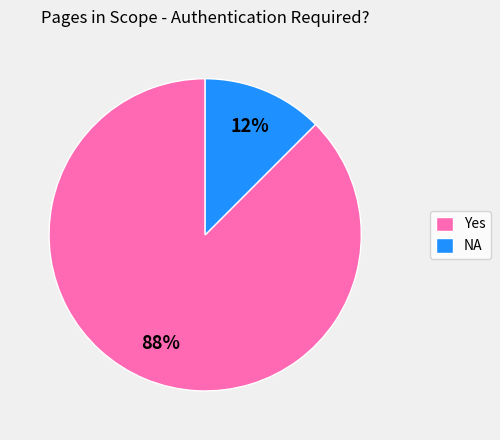

Combined, do Yes and NA account for over 50%?

Yes